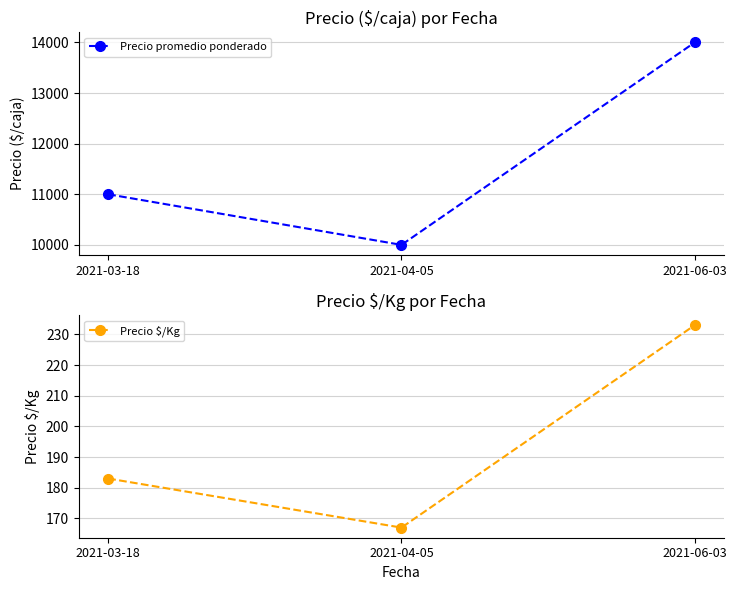

Rank the categories by Precio $/Kg value from highest to lowest.

2021-06-03, 2021-03-18, 2021-04-05